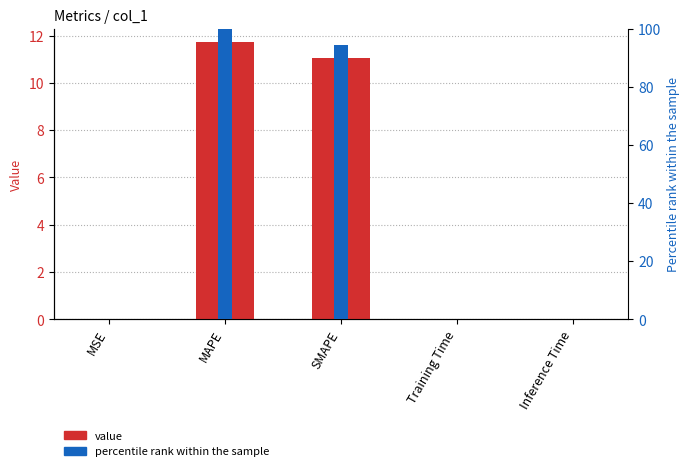

True or false: value has a value of 11.7 at MAPE.

True